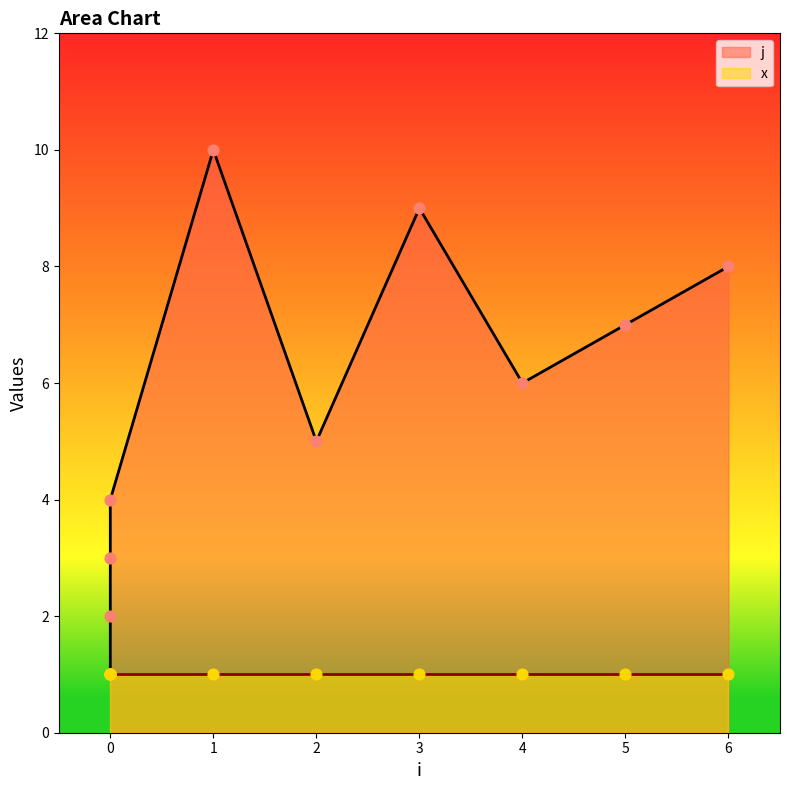

What is the change in value from 0 to 0?

+1